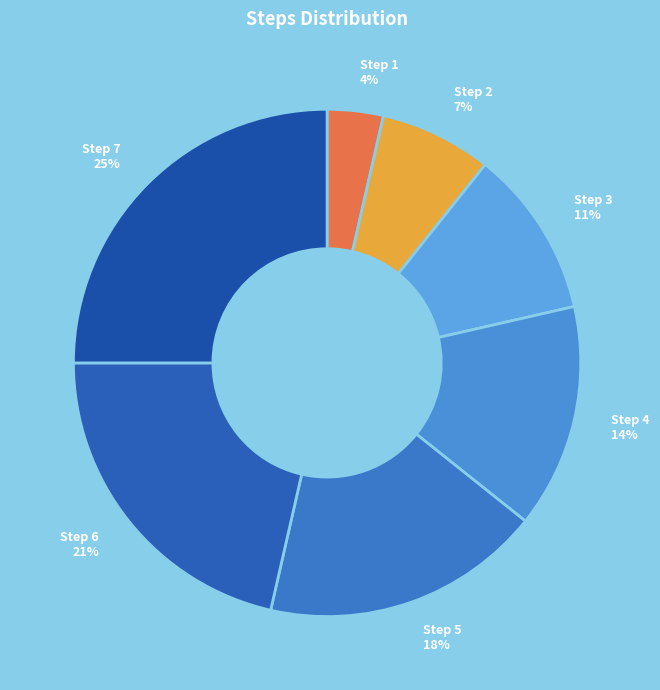

Is the sum of Step 7 and Step 2 greater than half?

No